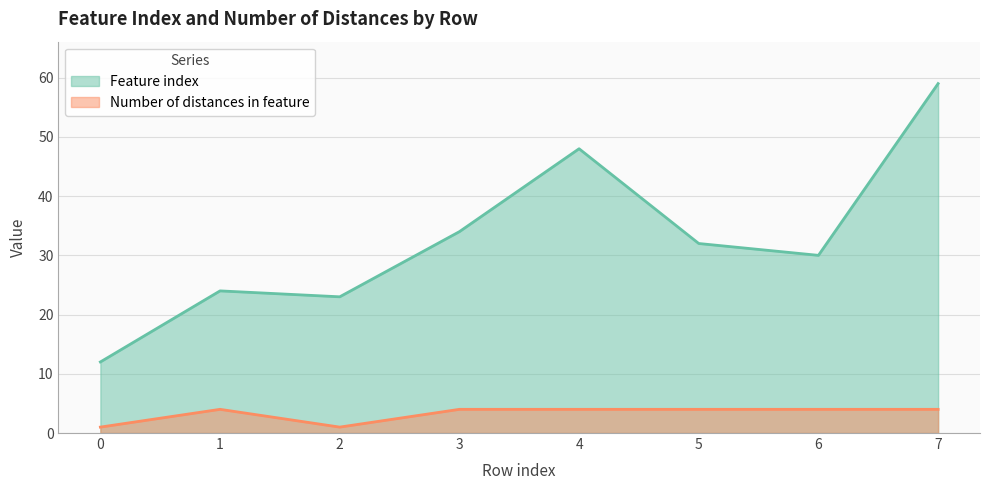

What is the average value of the Number of distances in feature series?

3